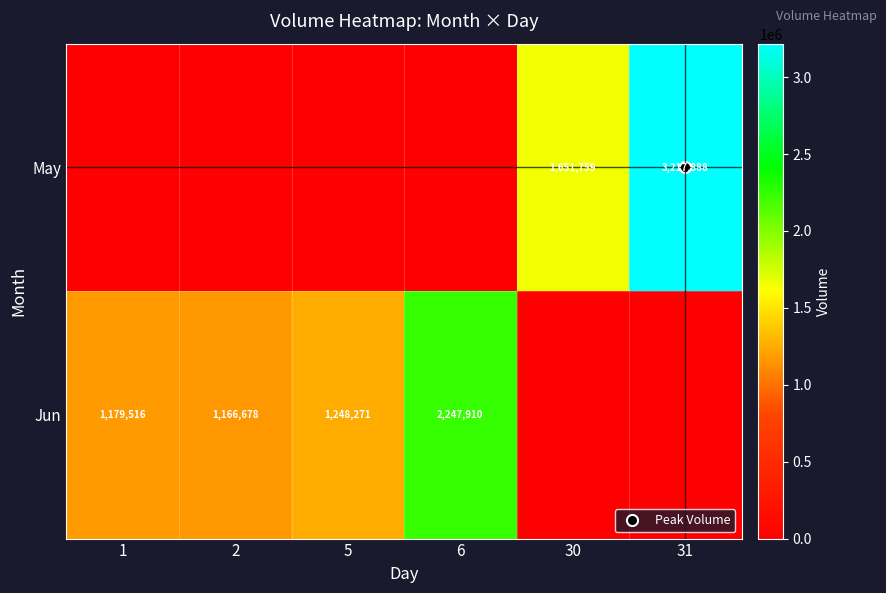

Rank the categories by Jun value from highest to lowest.

6, 5, 1, 2, 30, 31